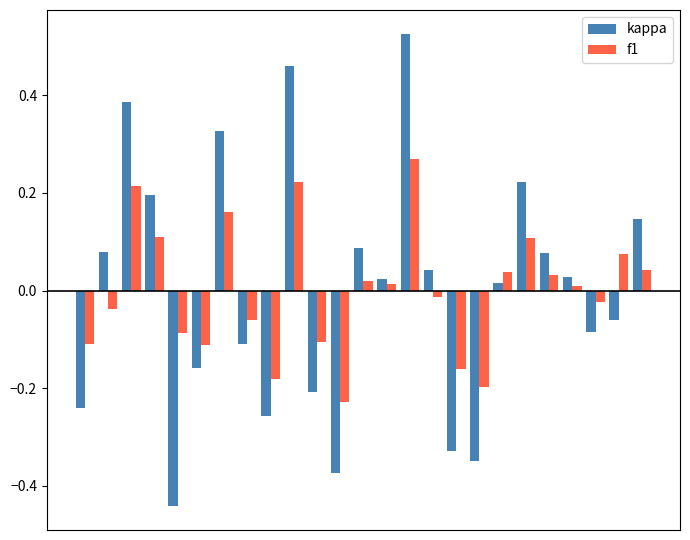

How many bars are there in total?

50